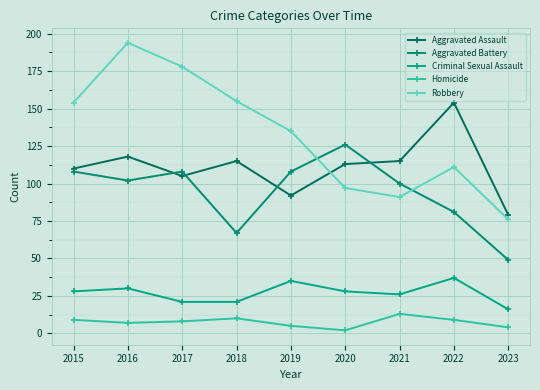

What is the difference between the Homicide values at 2022 and 2018?

1